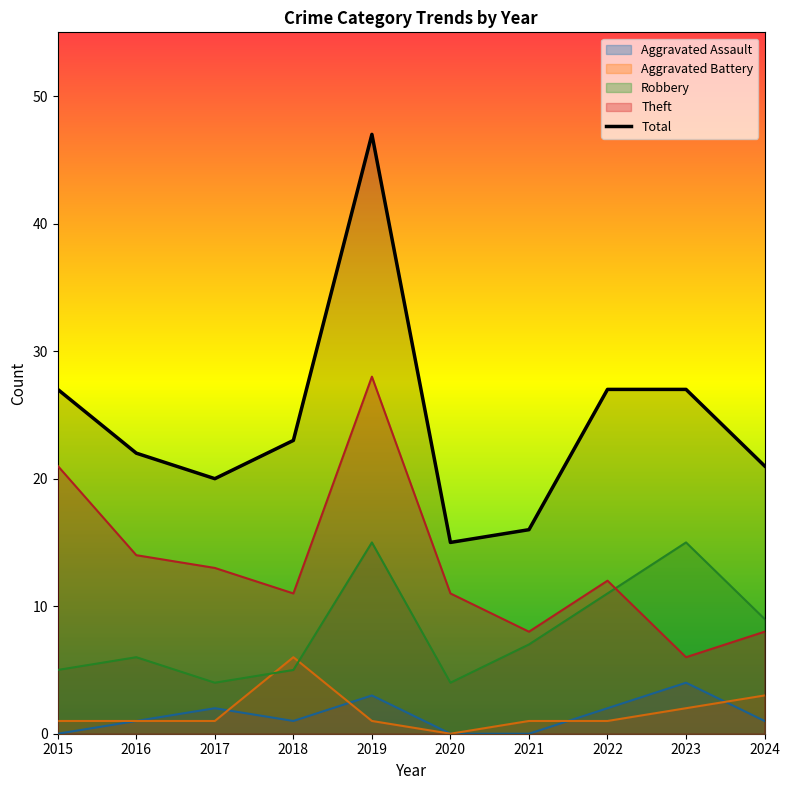

True or false: Aggravated Assault and Theft intersect in this chart.

False